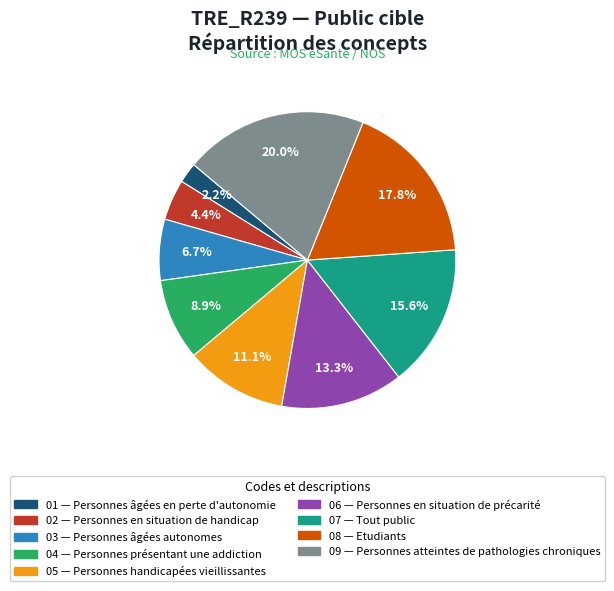

Is there a majority slice in this chart?

No